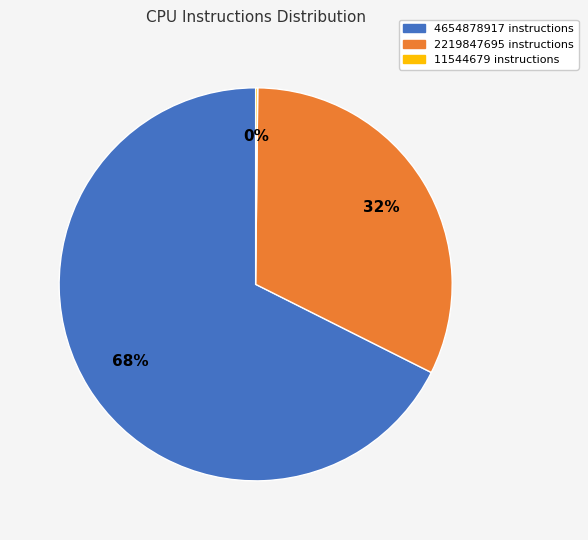

Do 4654878917 instructions and 2219847695 instructions together represent more than half of the pie?

Yes